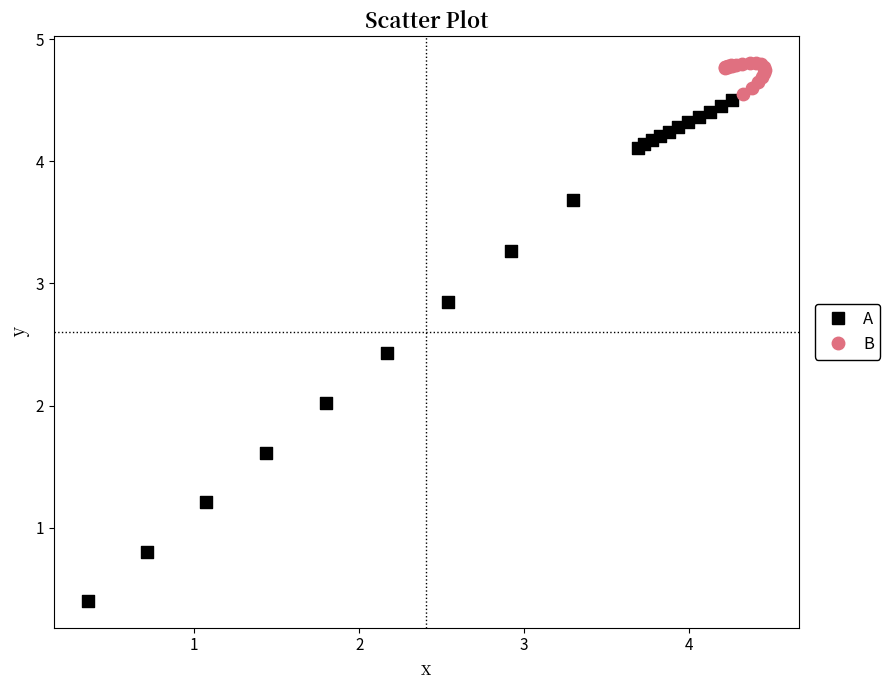

What are all the series names shown in the legend?

A, B